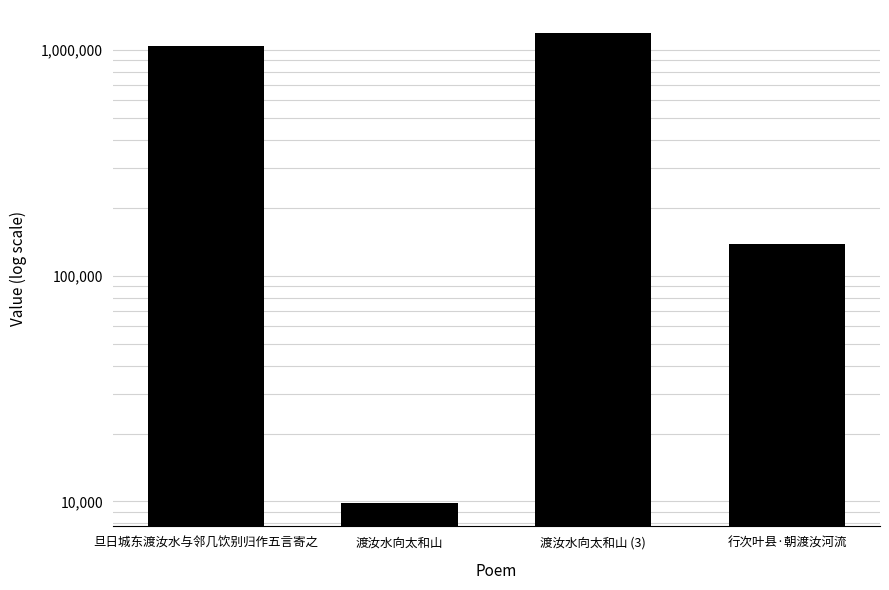

List the labels in order of value, largest first.

渡汝水向太和山 (3), 旦日城东渡汝水与邻几饮别归作五言寄之, 行次叶县·朝渡汝河流, 渡汝水向太和山